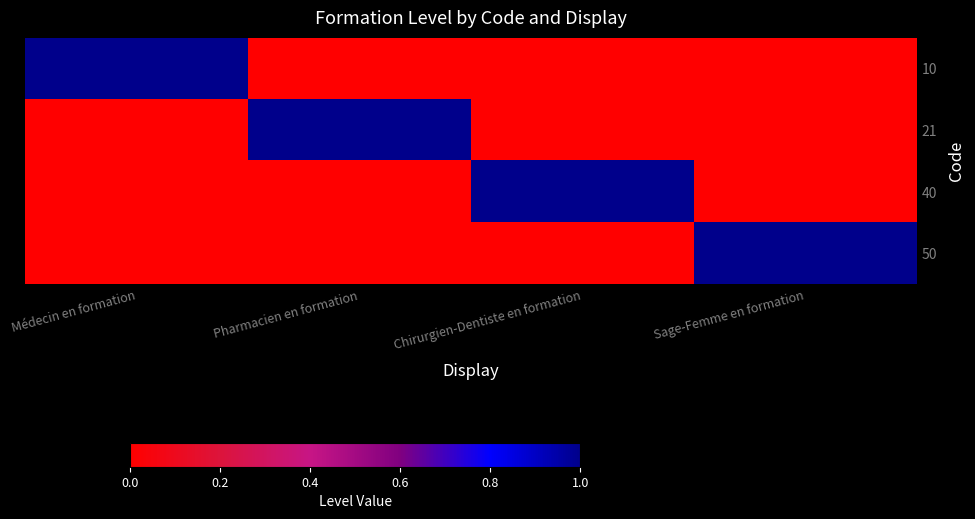

At how many categories does at least one series exceed 0?

4